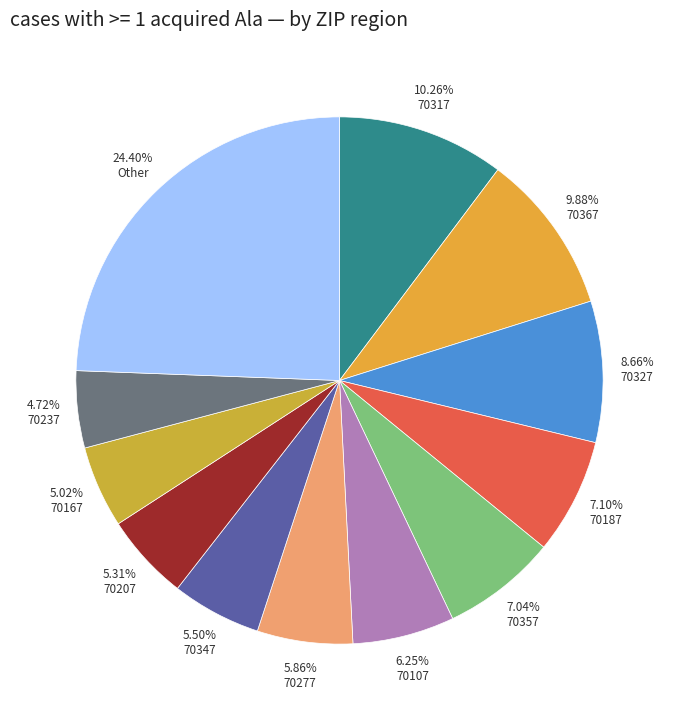

What is the largest slice in the pie chart?

24.40% Other